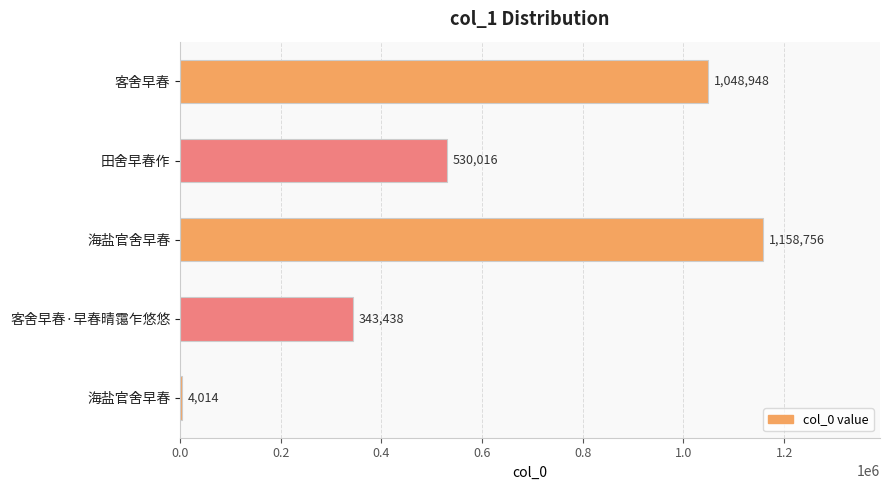

What is the difference between the maximum and minimum values?

1154742